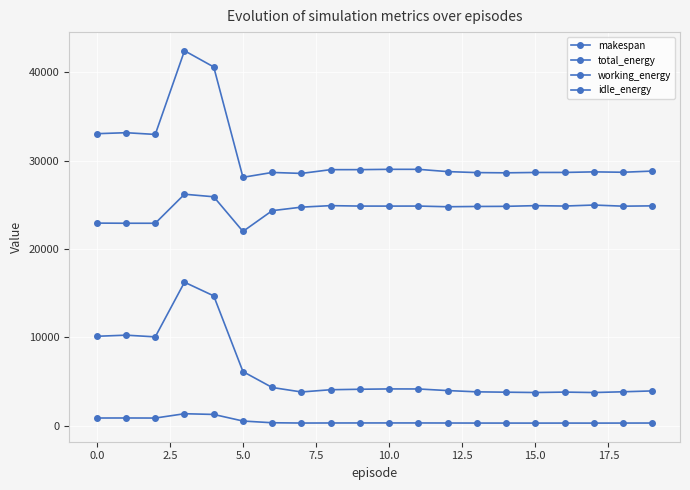

How many lines are shown in the chart?

4